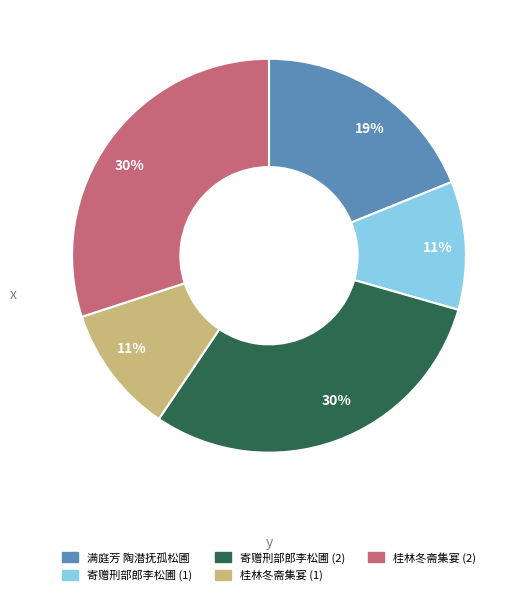

Does any single category account for the majority?

No